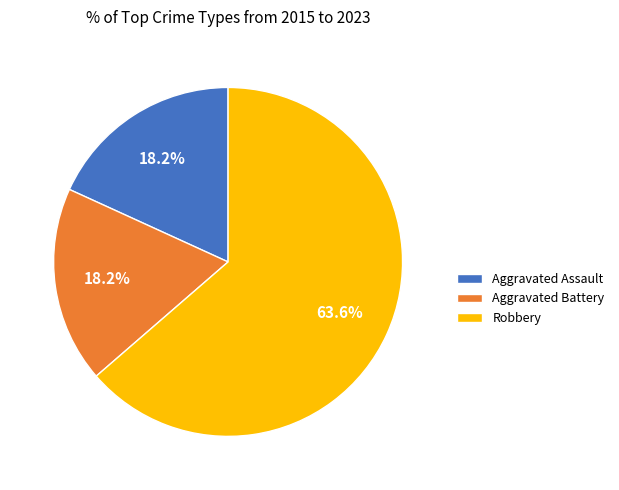

To the nearest percent, what is the combined percentage of Aggravated Assault and Robbery?

82%